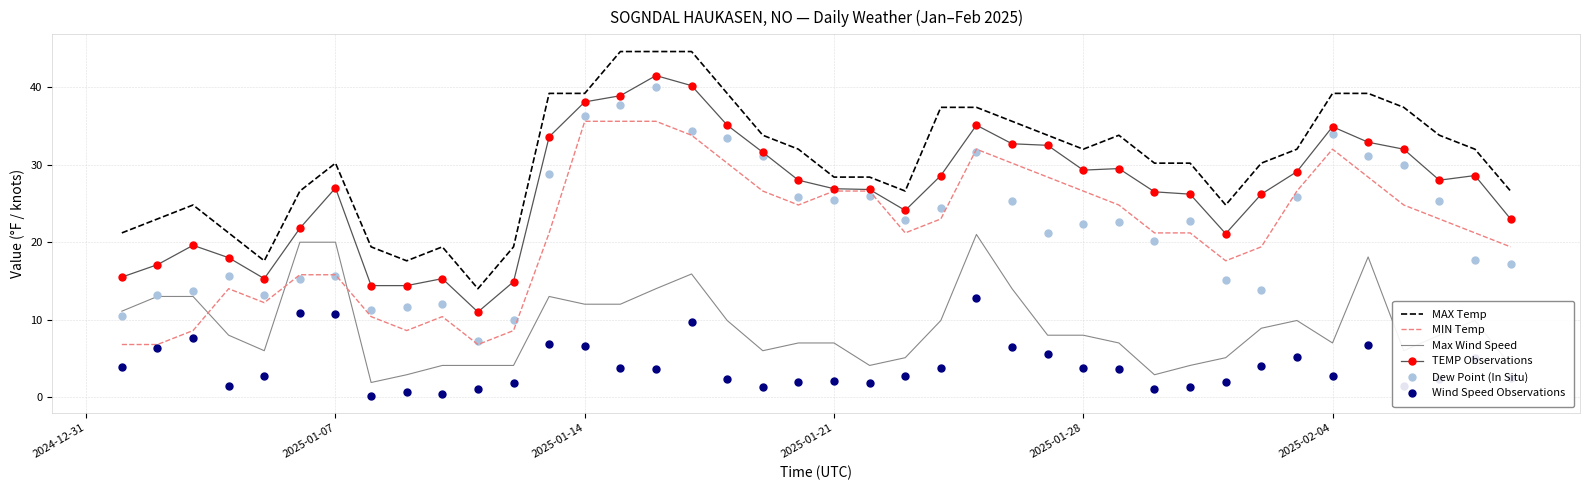

What is the difference between the maximum and minimum values in the TEMP Observations series?

30.5